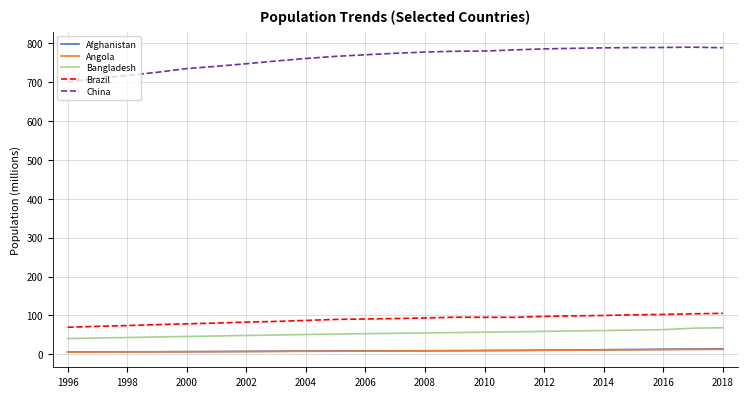

How many values in the China series are below 774?

11